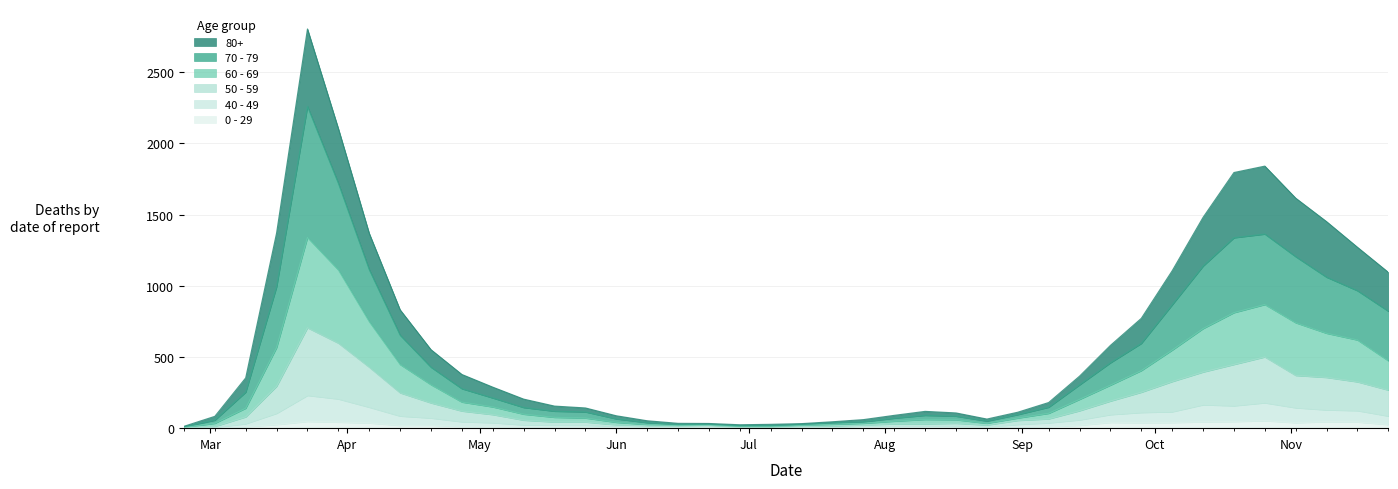

What is the label of the 36th point from the left?

2020-10-26